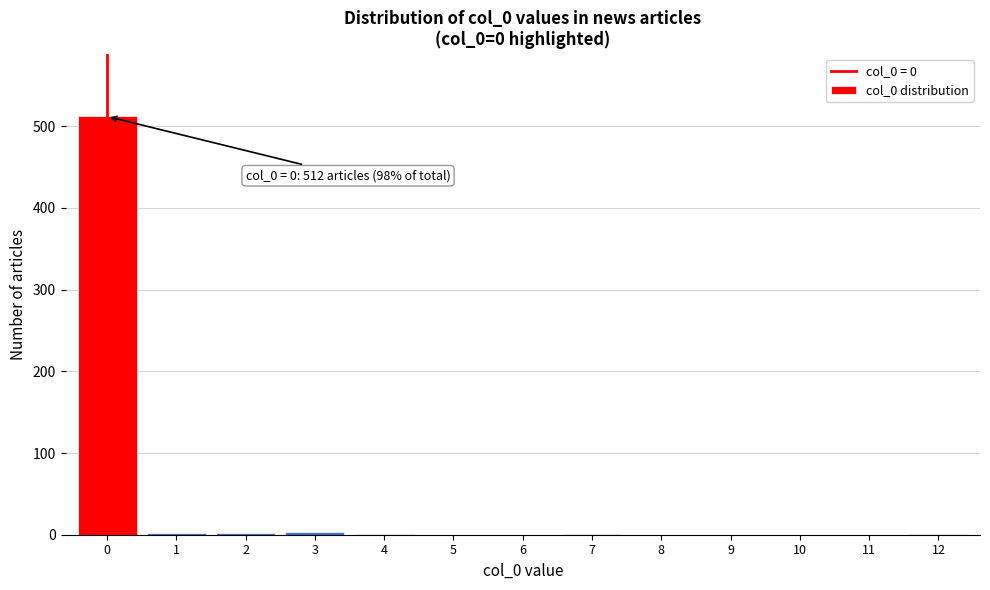

What is the greatest value displayed?

512